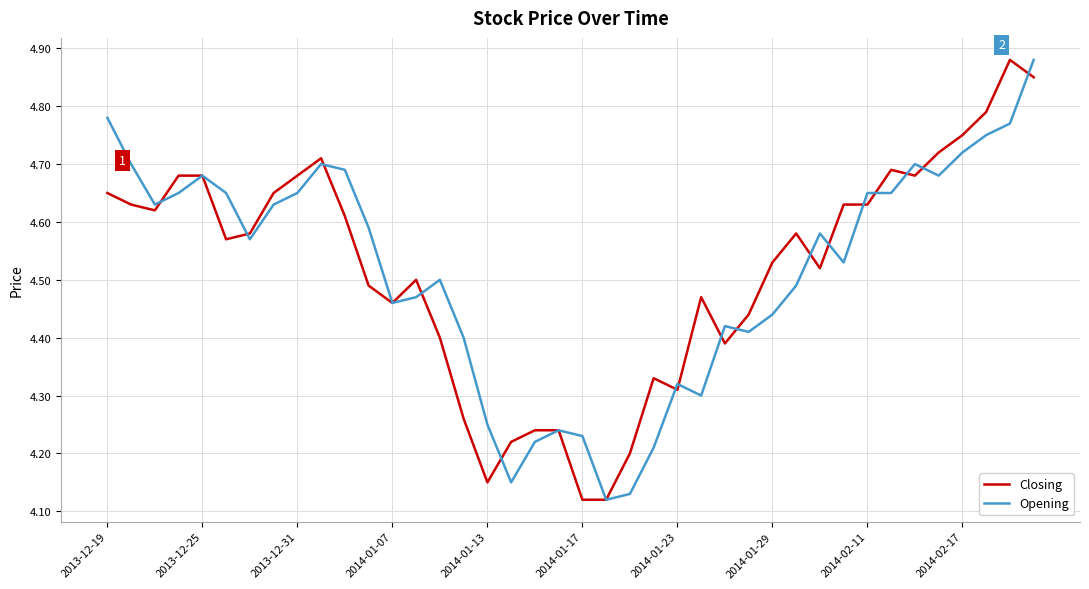

Where is Opening nearest to the value 4?

21